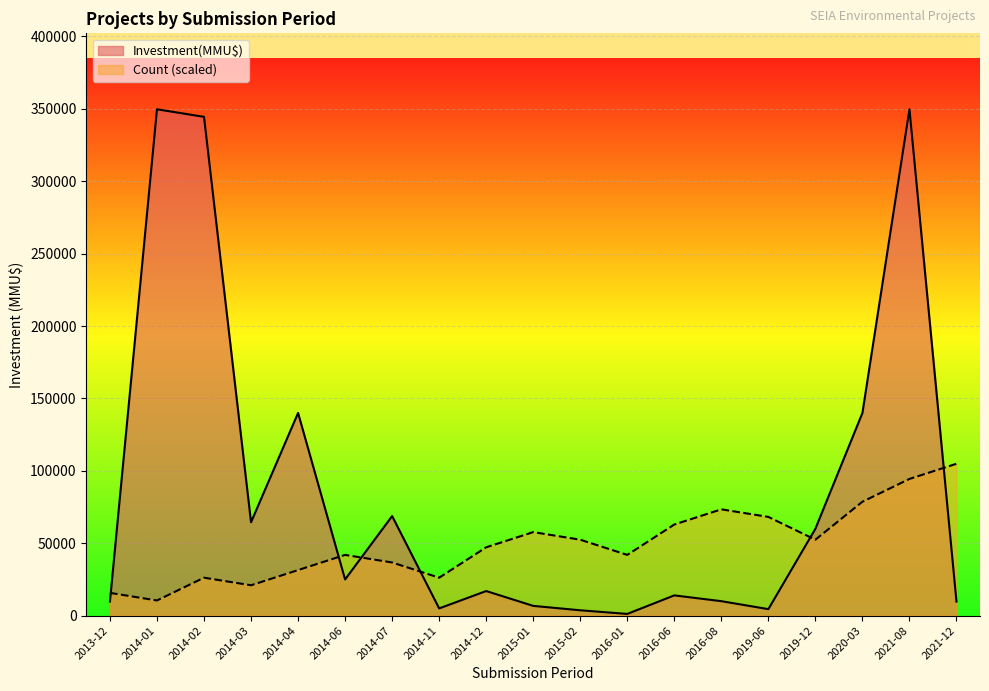

What is the highest value of the Investment(MMU$) series?

349720.0